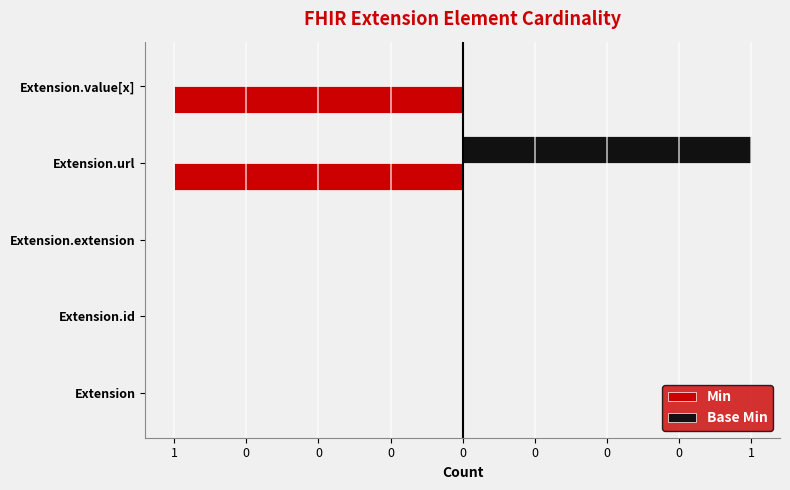

How many Base Min values are between 0 and 1?

5